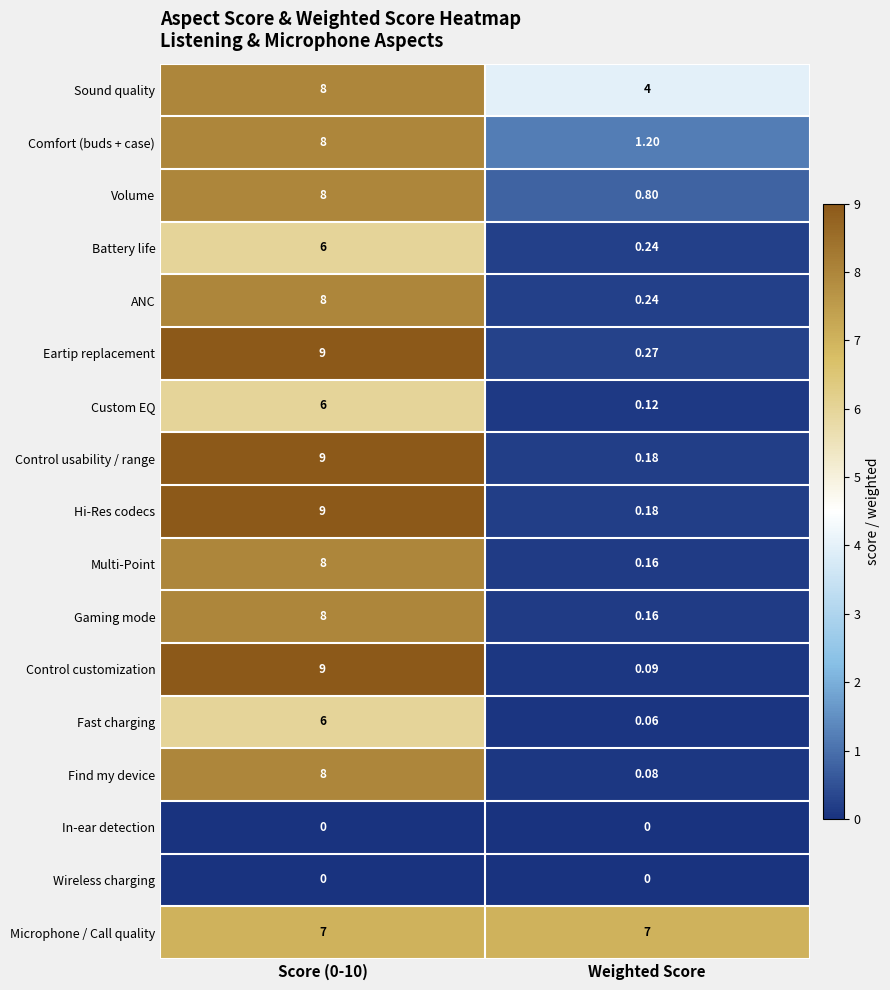

Which series has the largest range (max minus min)?

Control customization